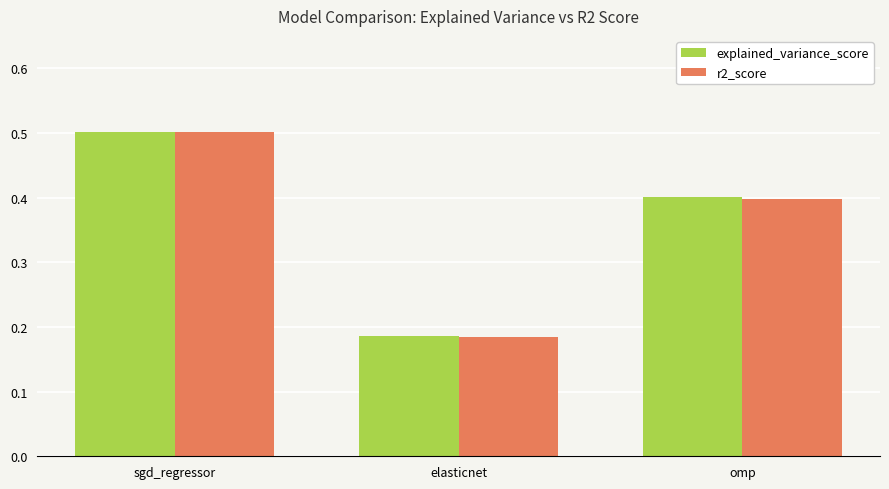

What is the total value across all series at elasticnet?

0.4